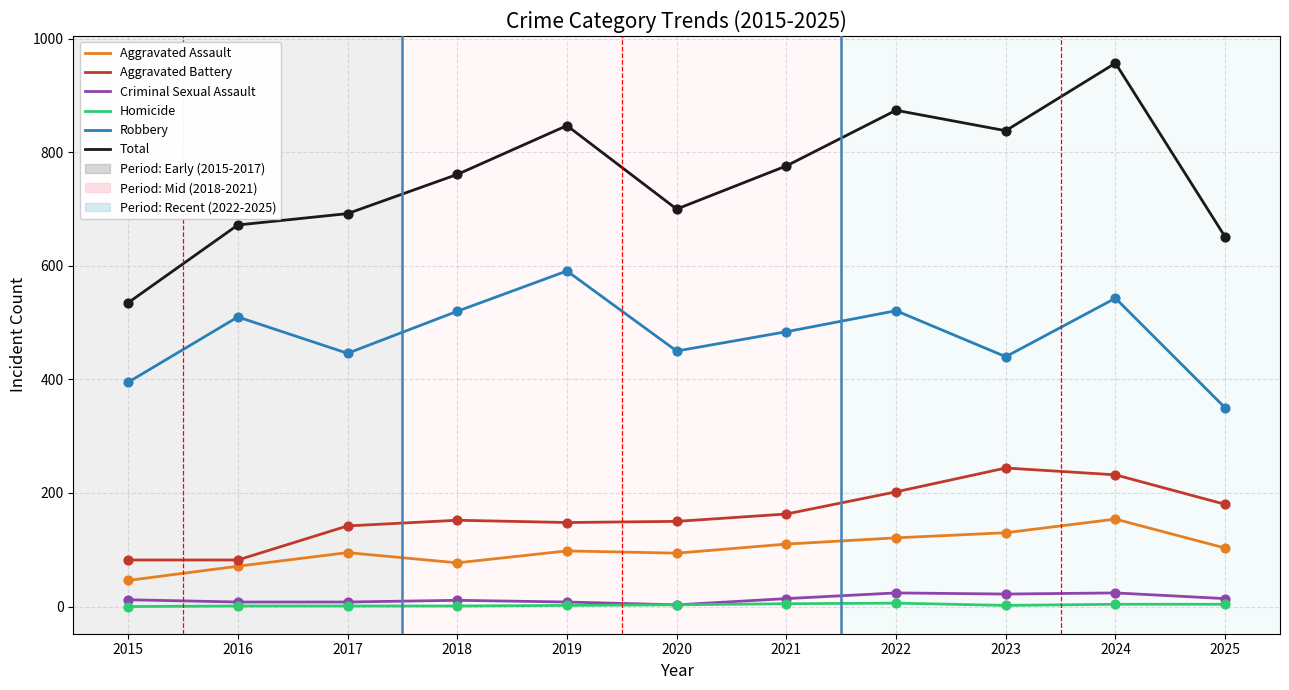

Is the value of Robbery at 2025 greater than the value of Homicide at 2018?

Yes